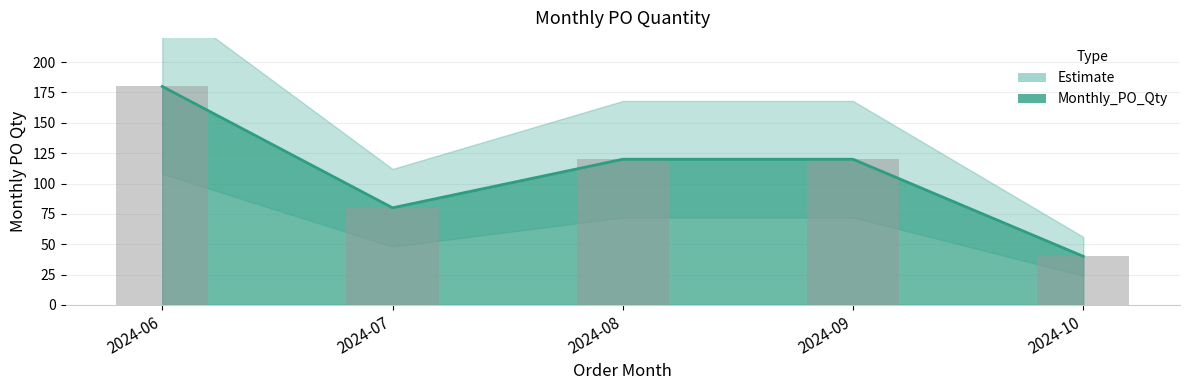

What is the ratio of the value at 2024-09 to the value at 2024-08?

1.0